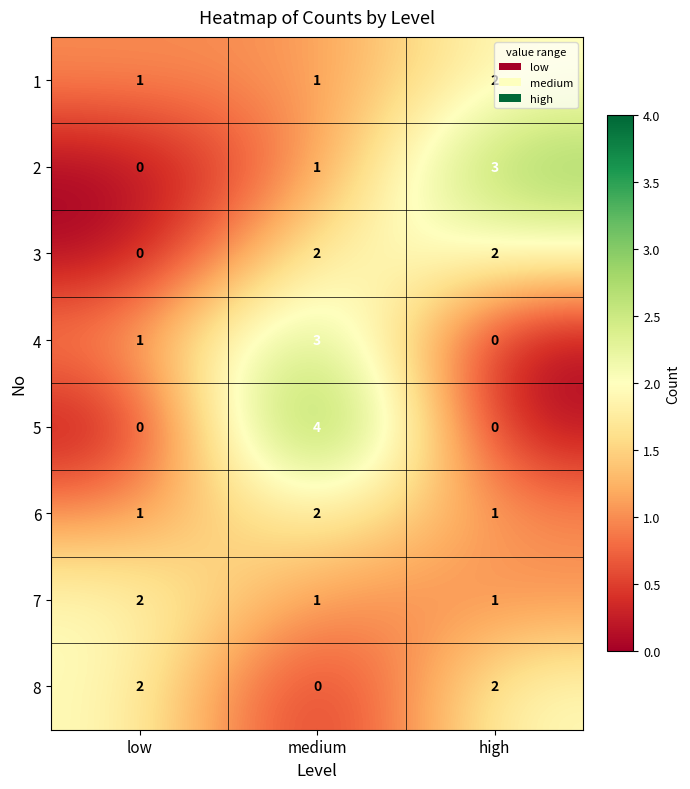

True or false: 7 has a value of 3 at low.

False